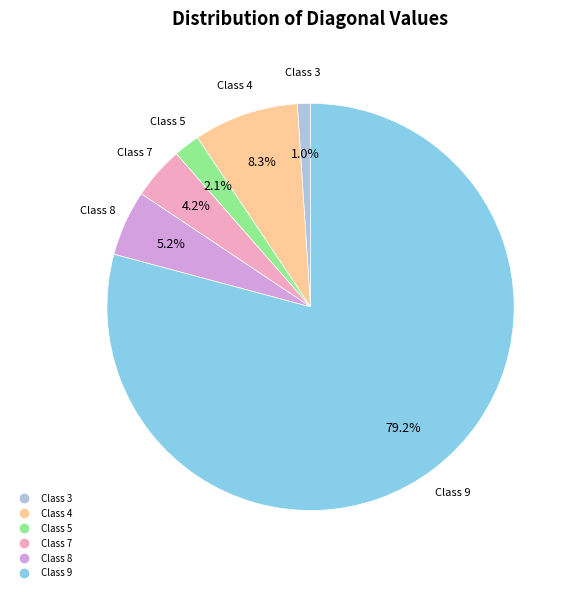

Is there a majority slice in this chart?

Yes